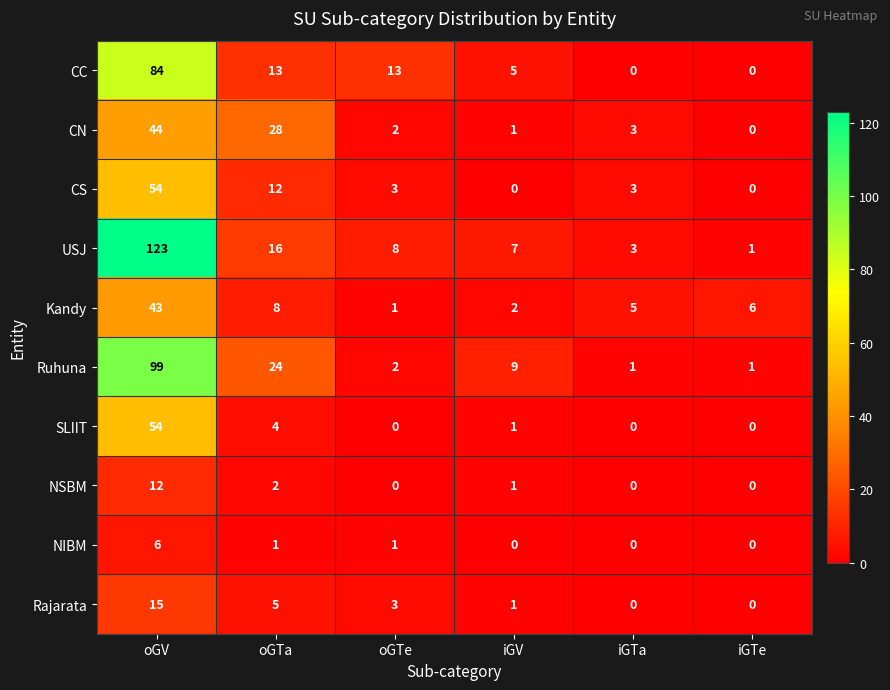

Where is Kandy nearest to the value 22?

oGTa